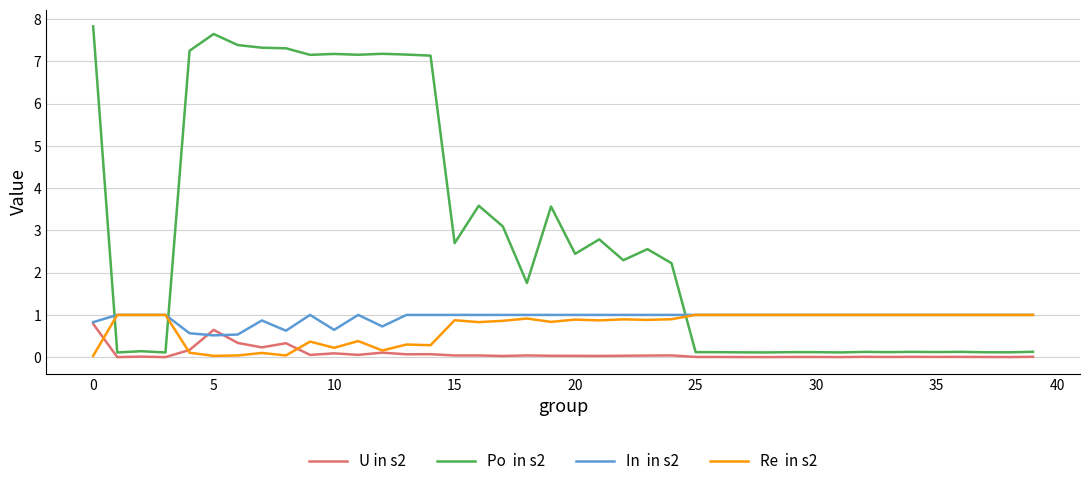

What is the maximum value shown in the chart?

7.8